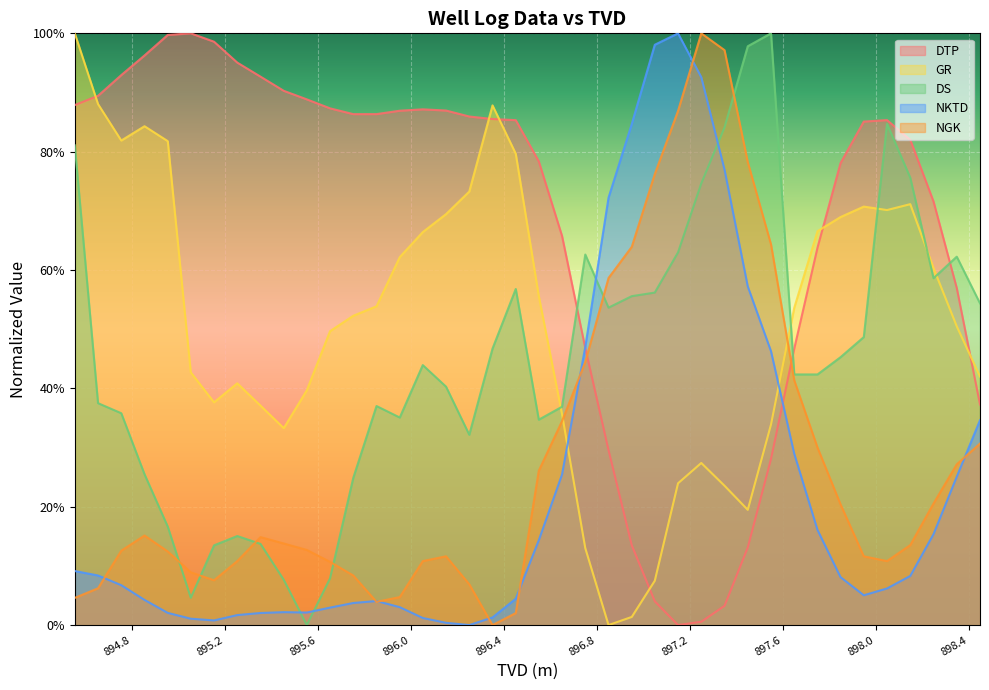

Where is the first local minimum for NGK?

895.154